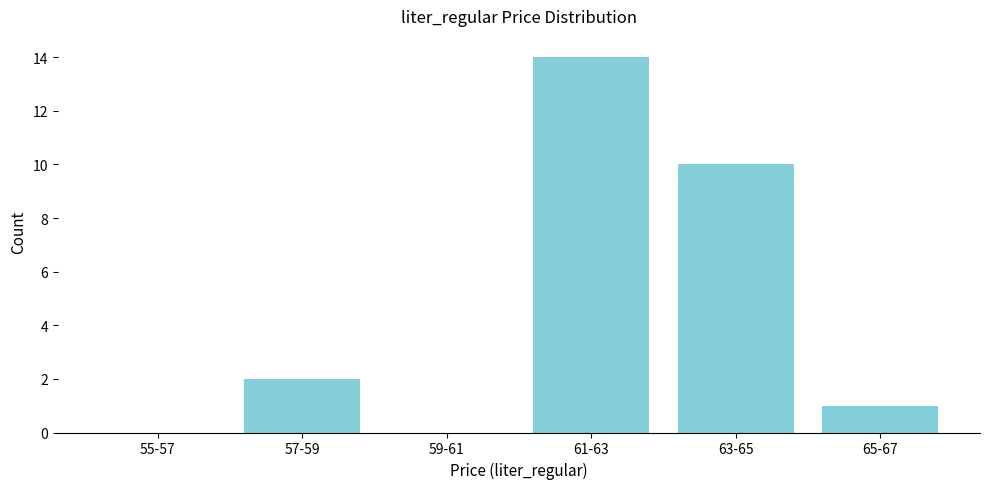

Reading right to left, extract all data points from this chart.

65-67=1	63-65=10	61-63=14	59-61=0	57-59=2	55-57=0